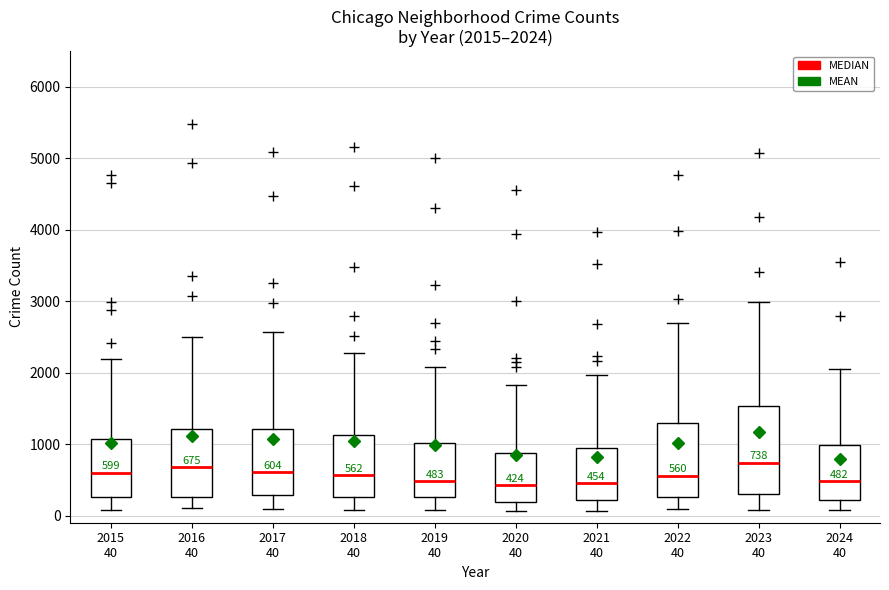

Which box is the tallest, from its lower edge to its upper edge?

2023 40